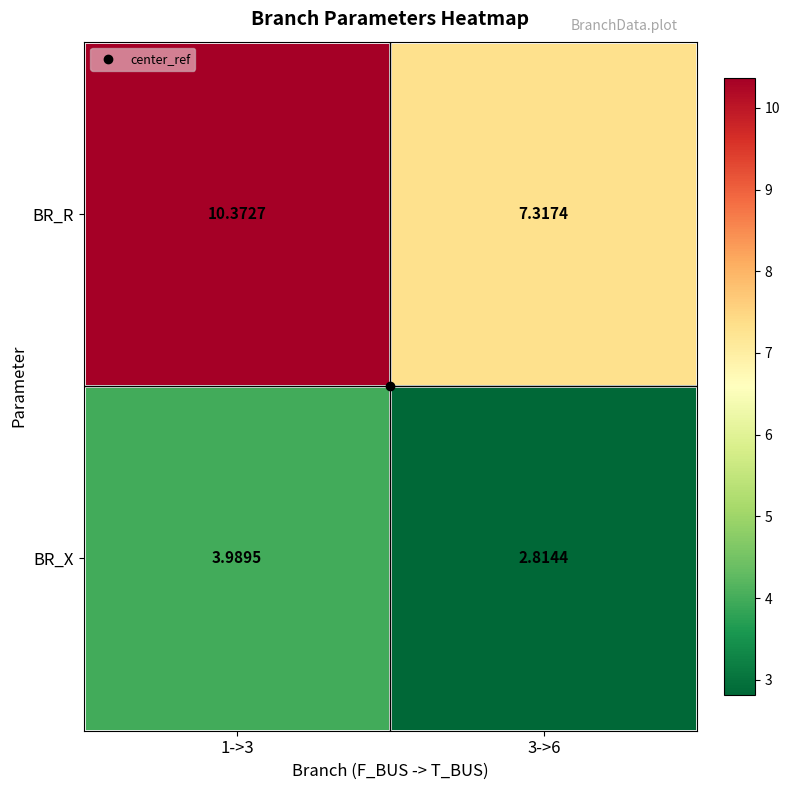

Which series has the largest total across all categories?

BR_R